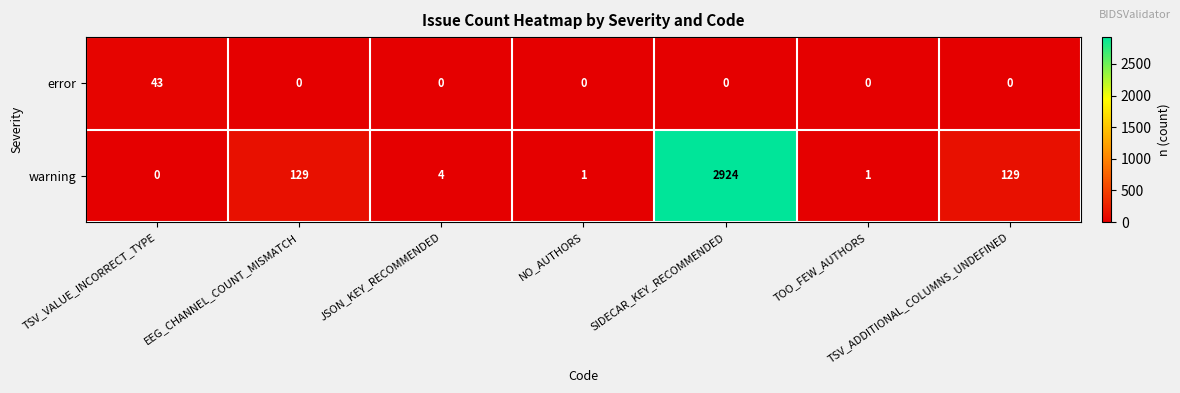

Which series has the largest range (max minus min)?

warning